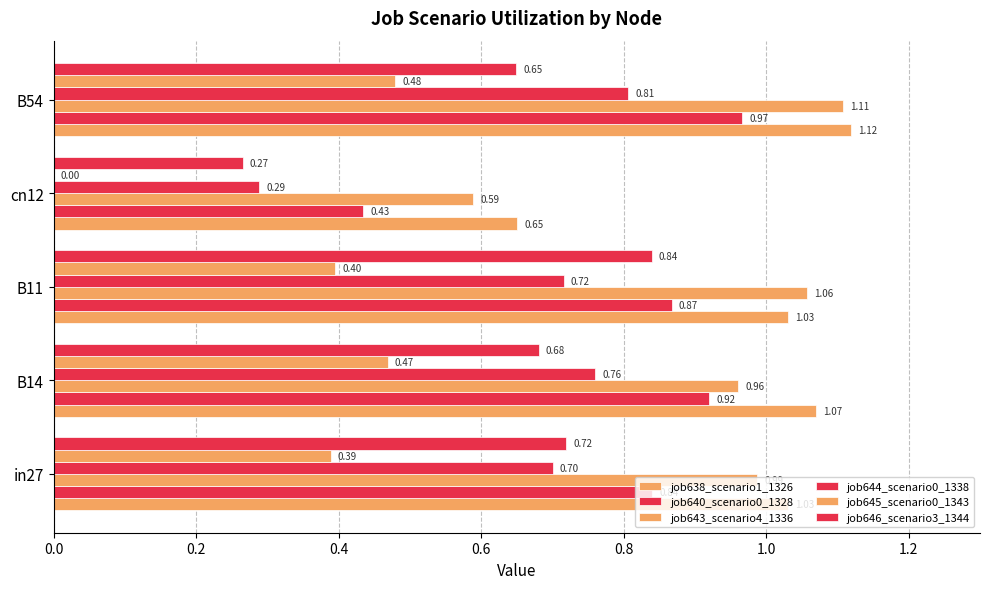

What is the difference between the maximum and minimum values in the job638_scenario1_1326 series?

0.5